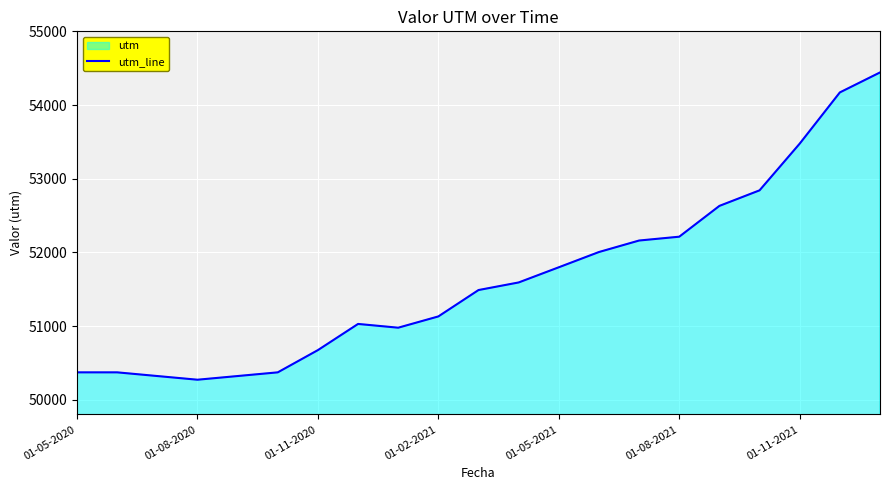

What is the ratio of the value at 01-02-2021 to the value at 01-08-2020?

1.0